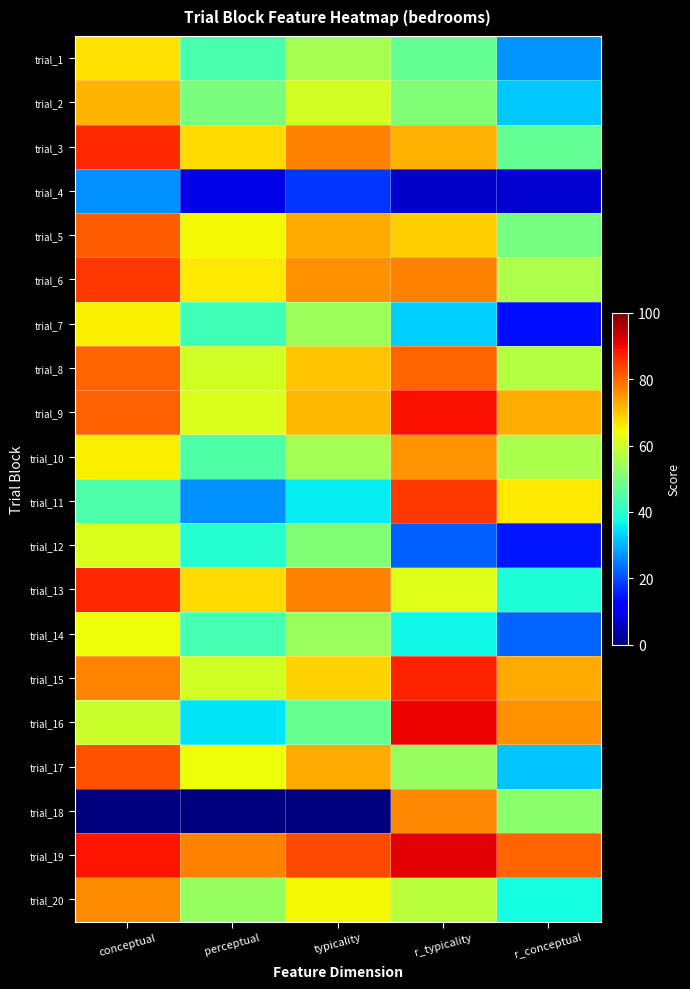

What is the difference between the highest and lowest values at r_typicality?

84.6